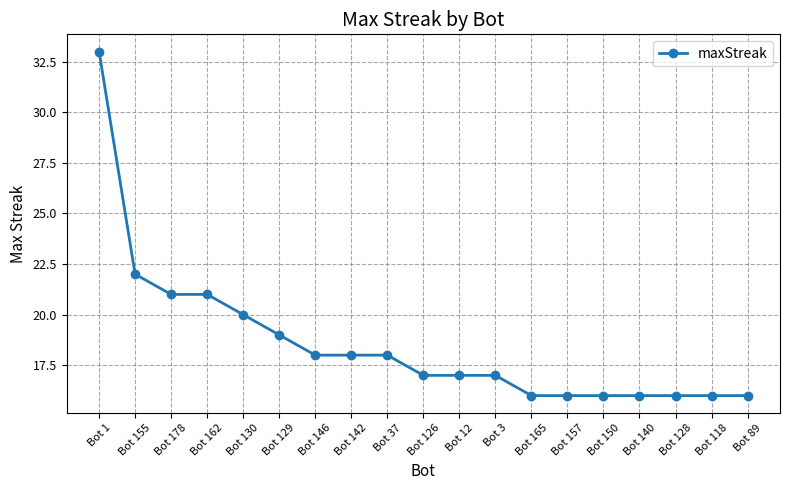

At which label is the value closest to 24?

Bot 155